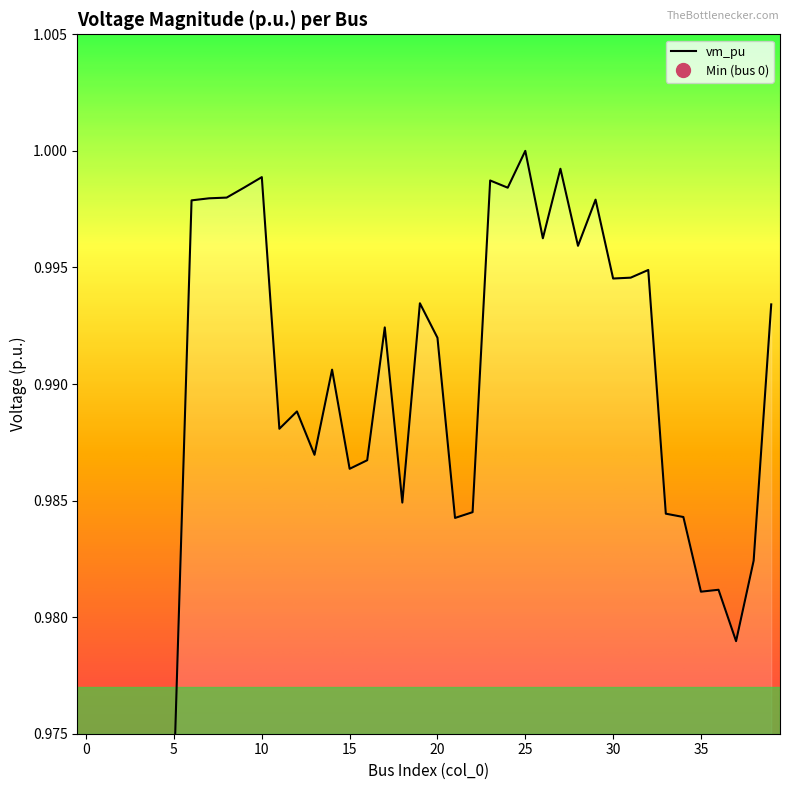

What is the greatest value displayed?

1.0